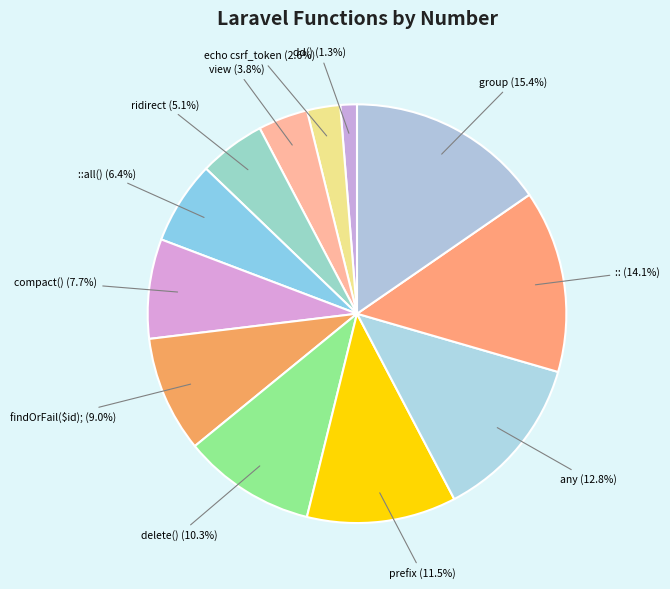

Count the number of slices in the pie.

12